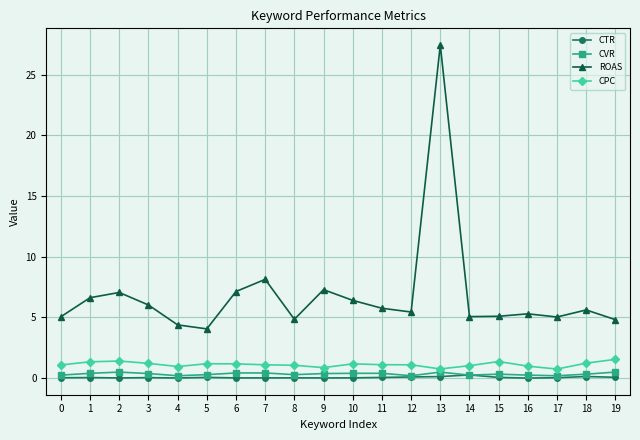

True or false: CPC and CTR intersect in this chart.

False